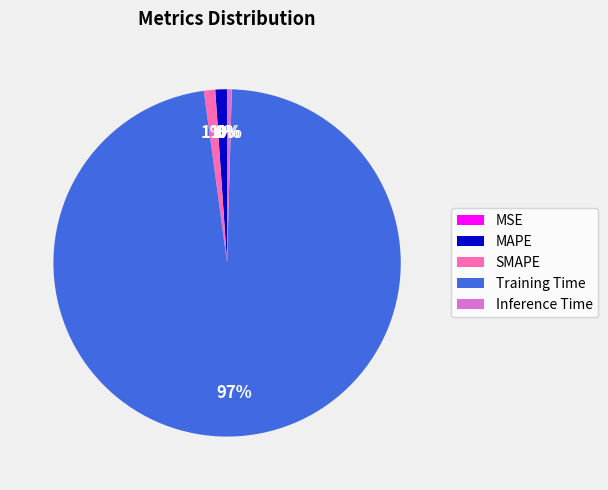

The Training Time slice represents 97% of the pie. True or false?

True